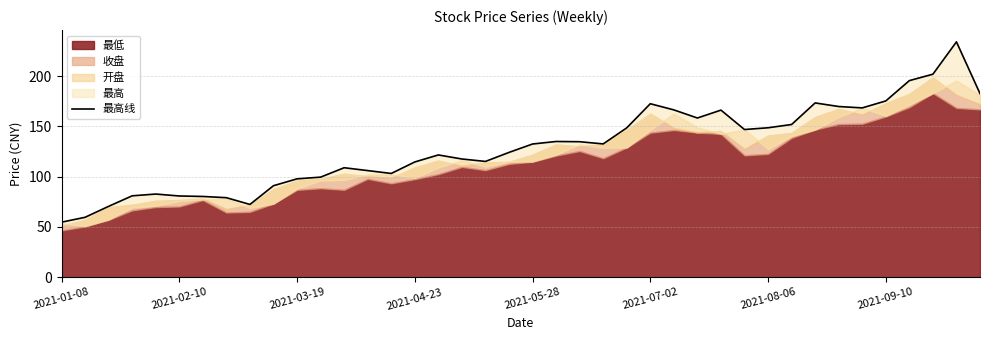

What is the value of the 23rd point from the left?

134.8